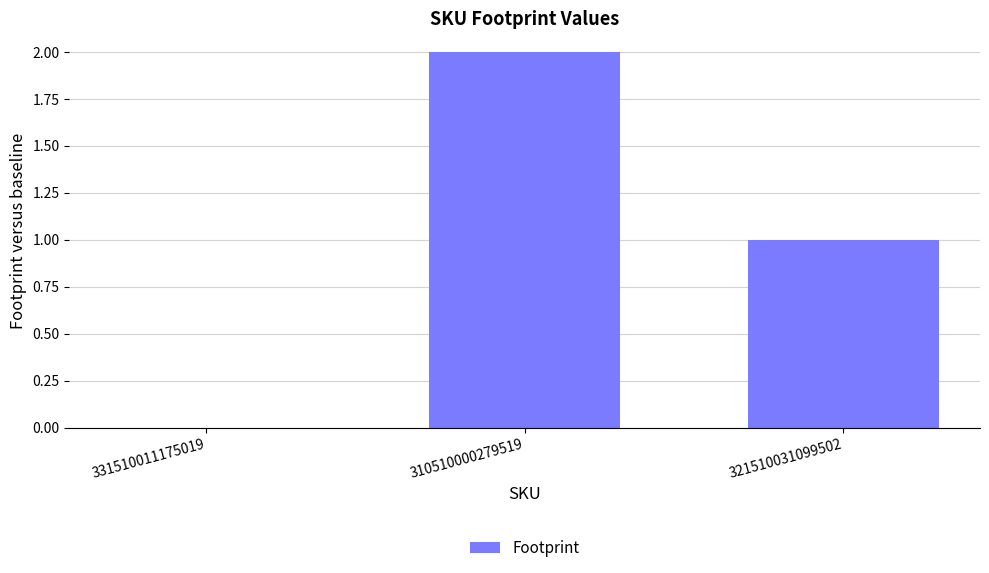

Is it true that the value at 310510000279519 is 3?

False